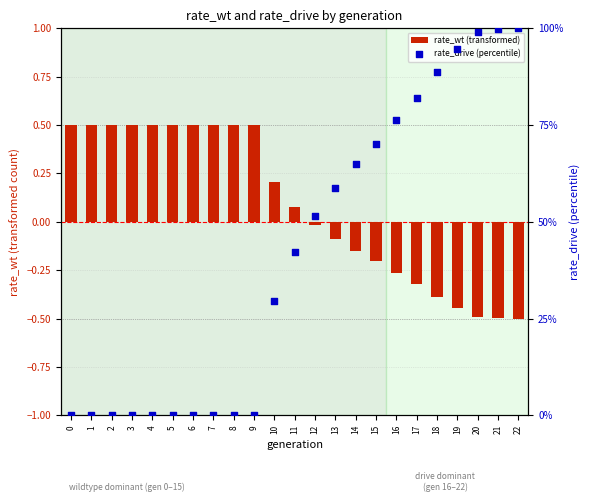

What are all the series names shown in the legend?

rate_wt (transformed), rate_drive (percentile)